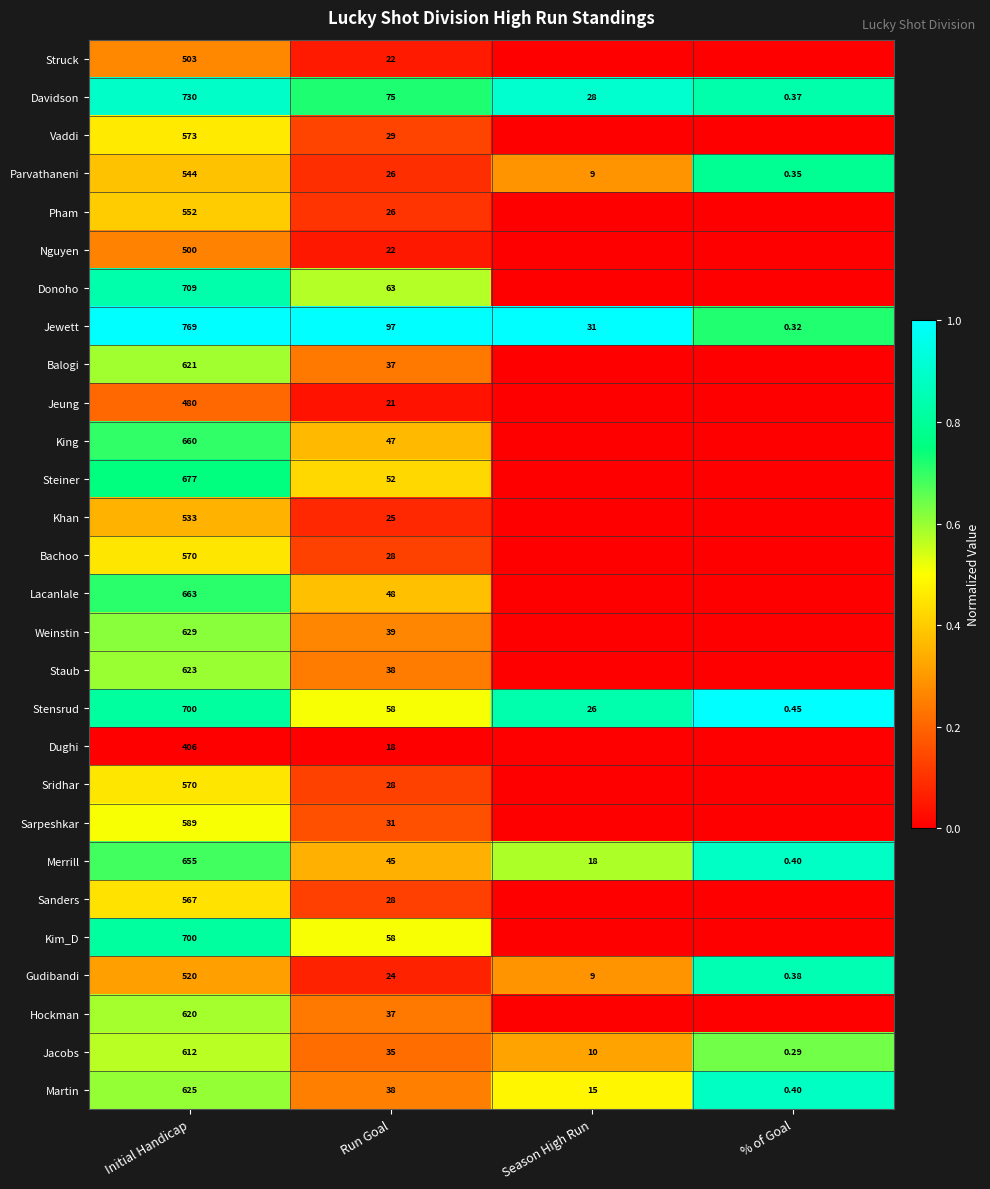

Which series changed the most between Initial Handicap and Run Goal?

Jewett